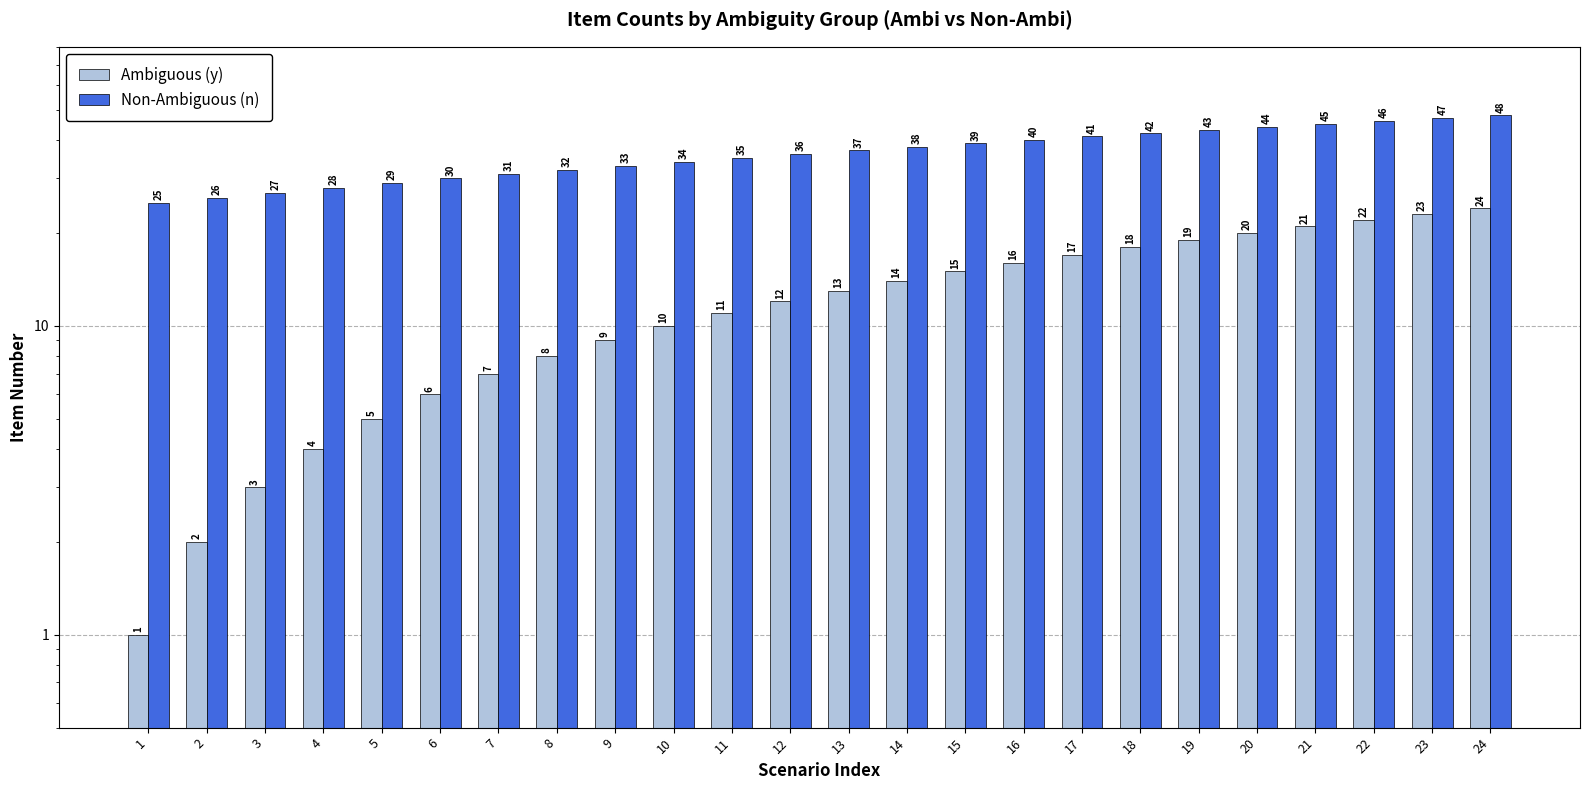

Rank the series by their average value, from highest to lowest.

Non-Ambiguous (n), Ambiguous (y)